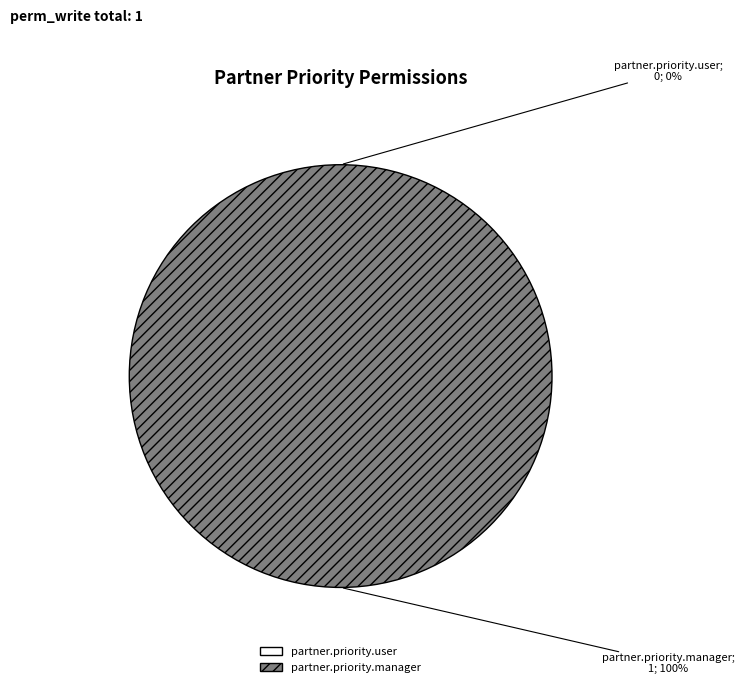

To the nearest percent, what is the difference between the partner.priority.manager and partner.priority.user slice percentages?

100%